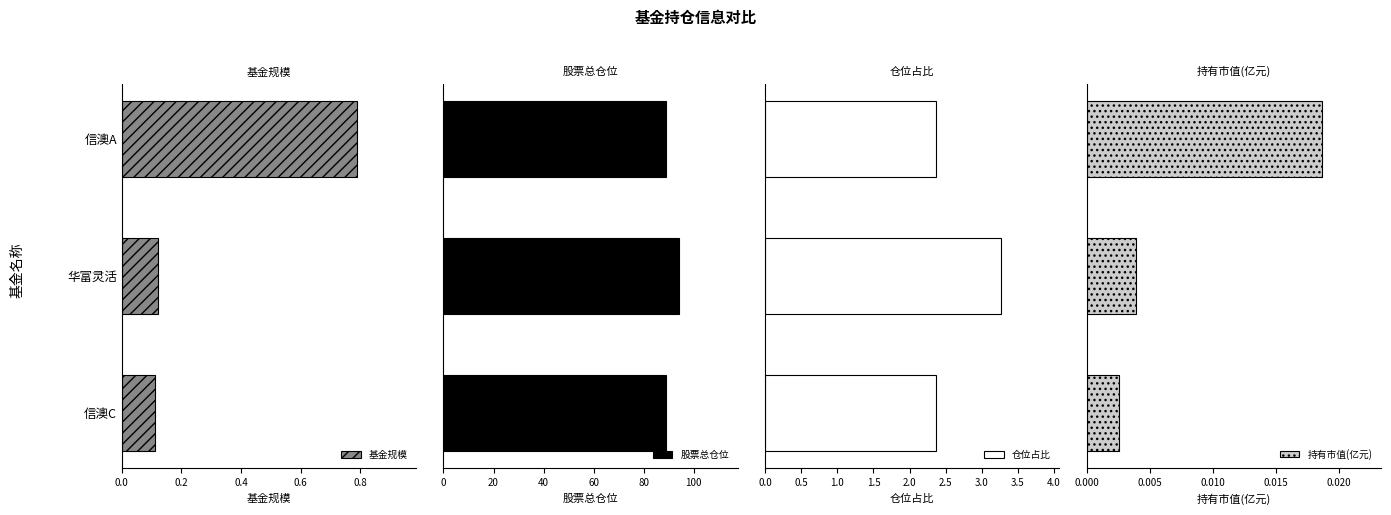

How many categories are shown in the chart?

3